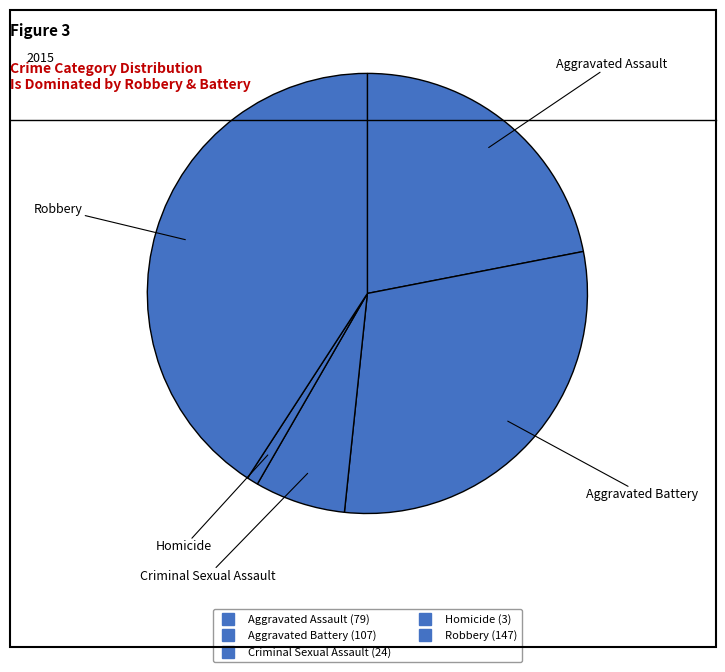

To the nearest percent, what is the difference between the largest and smallest slice percentages?

40%